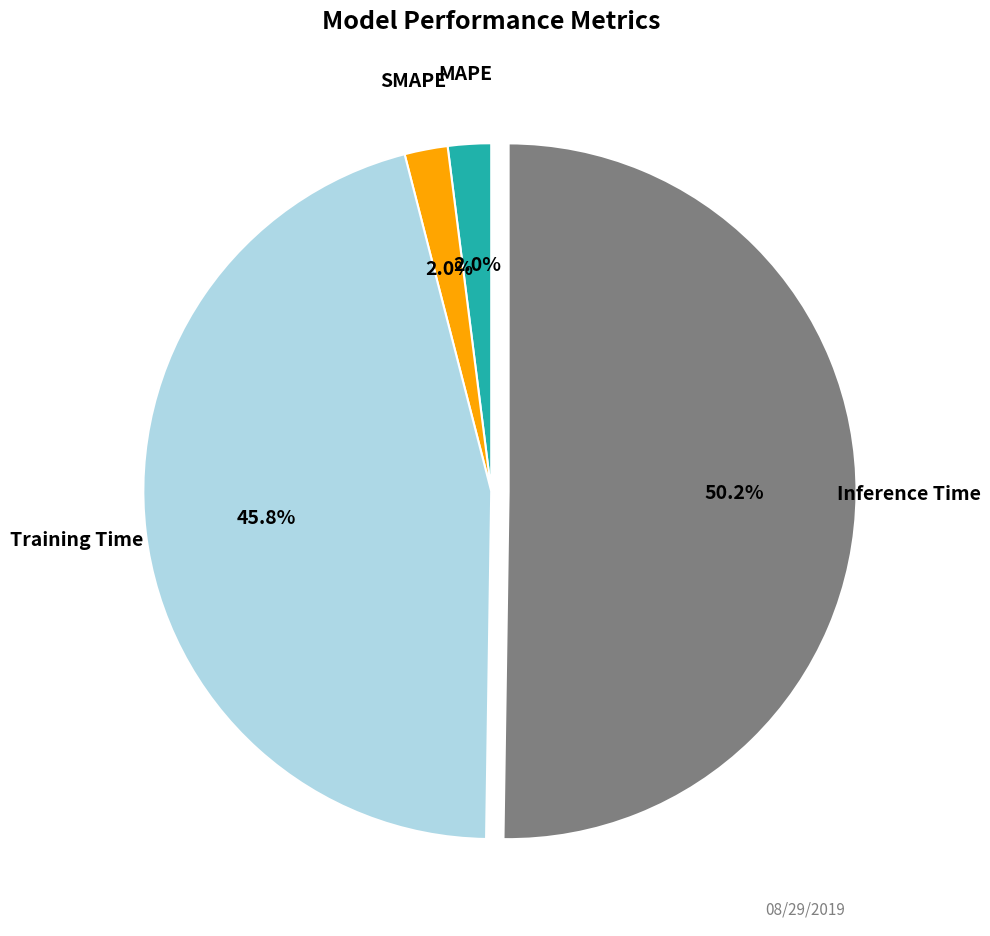

What is the smallest slice in the pie chart?

SMAPE